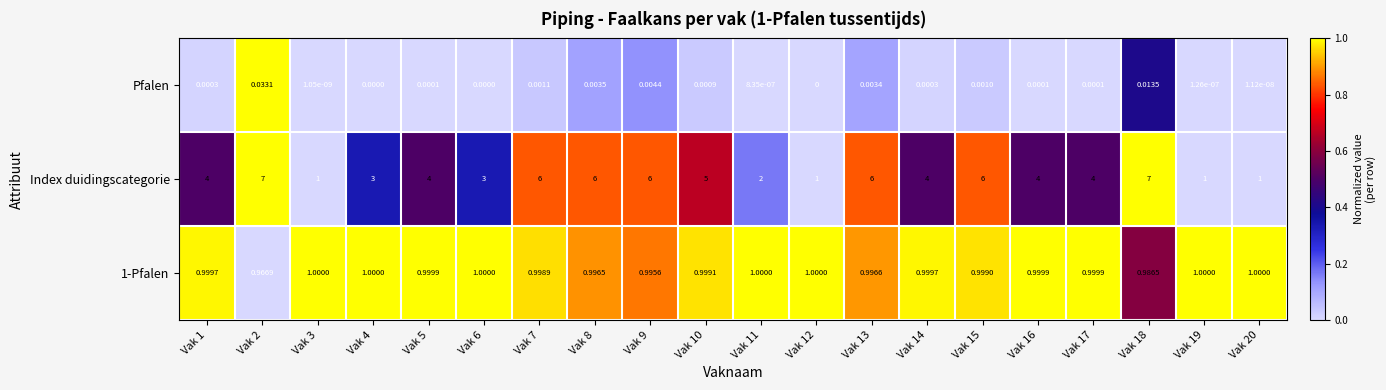

What is the spread (max minus min) of values at Vak 8?

6.0